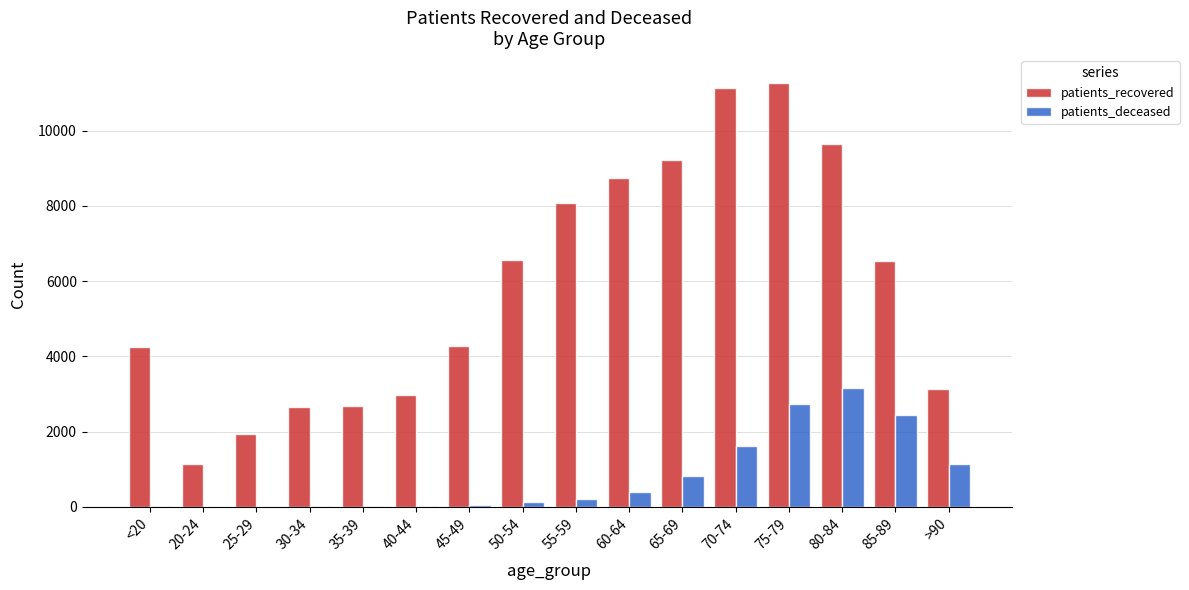

Which series has the largest range (max minus min)?

patients_recovered